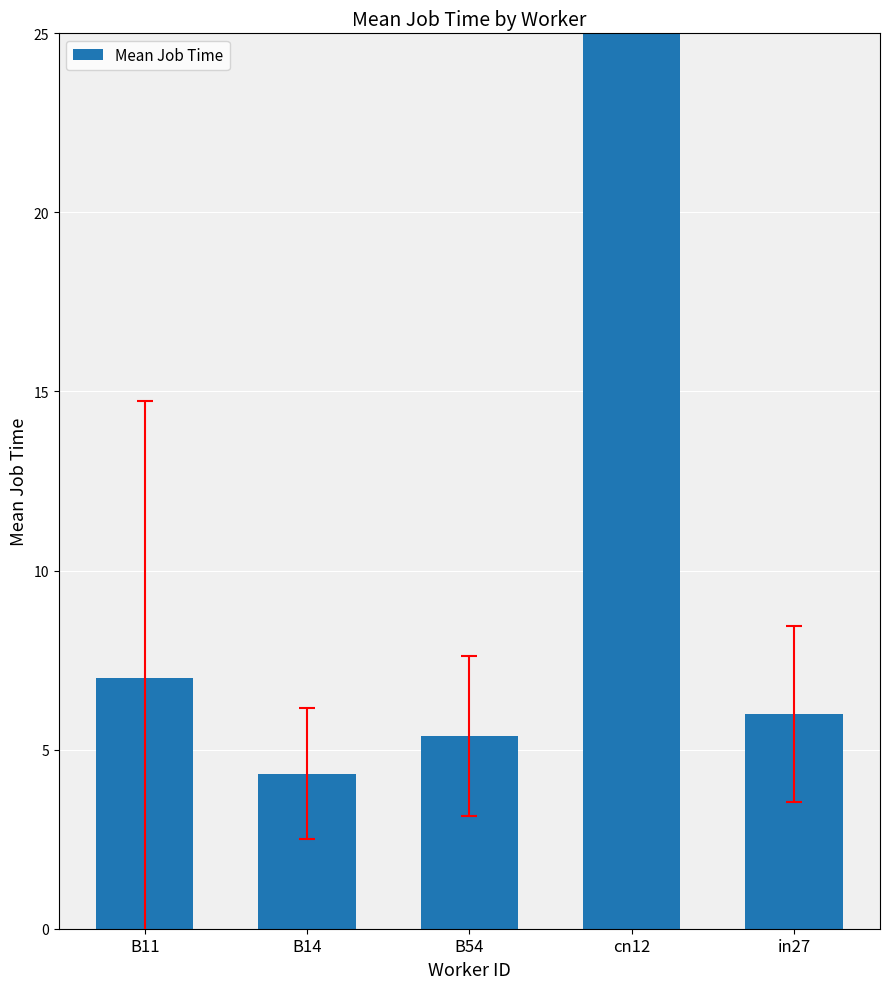

What is the difference between the maximum and second lowest values?

48.1